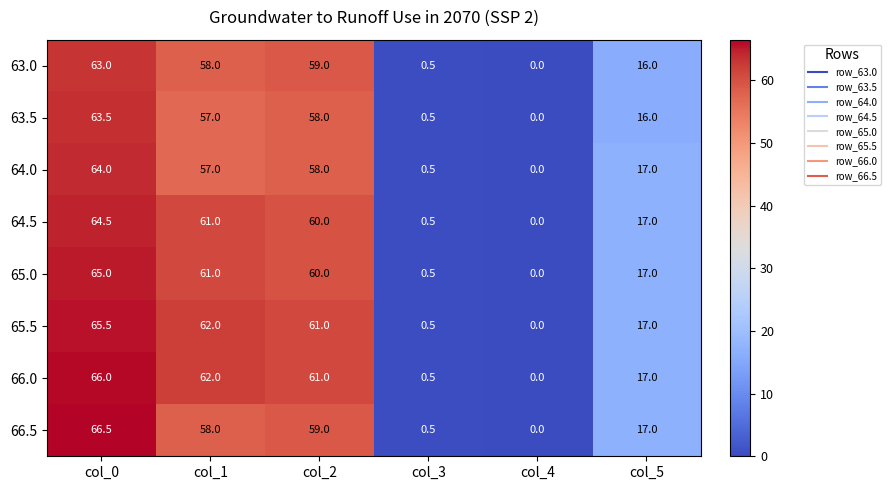

Which series has the largest total across all categories?

66.0